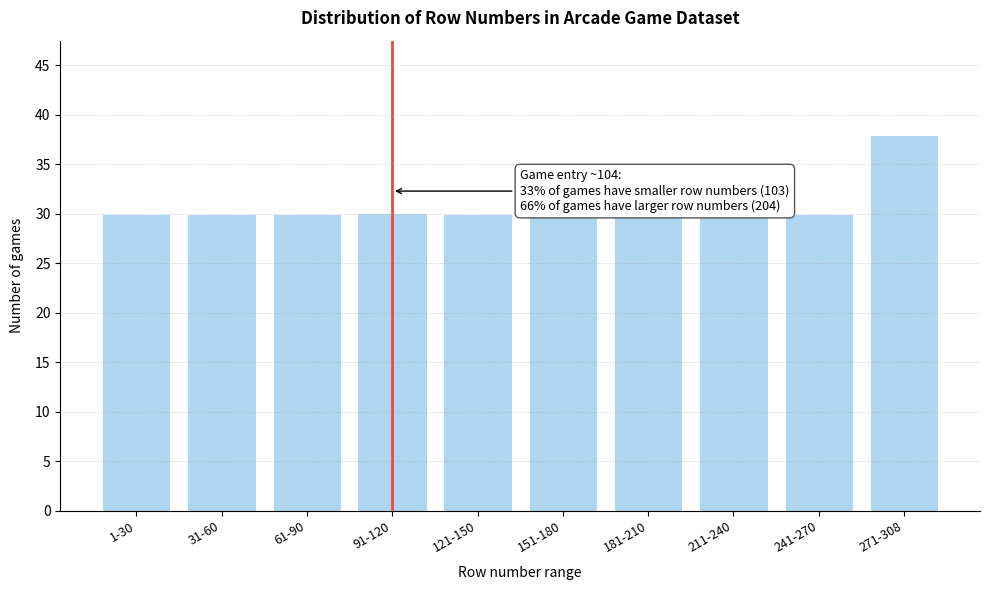

Reading left to right, list all the values displayed in this chart.

30	30	30	30	30	30	30	30	30	38